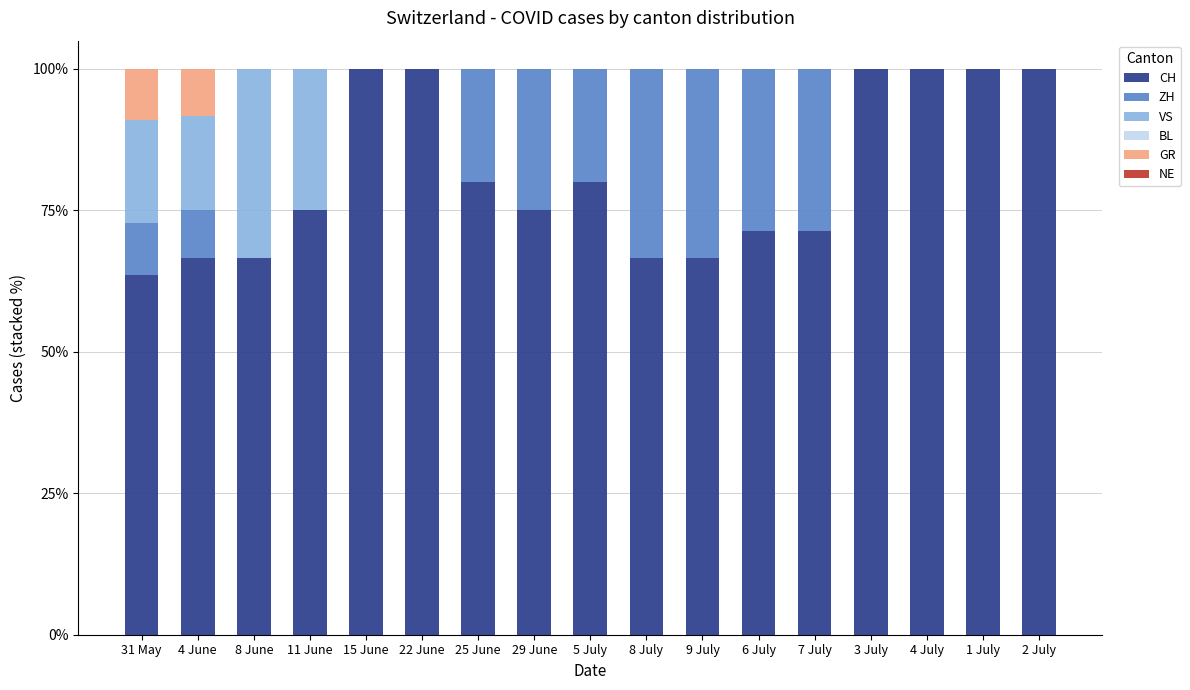

What is the total value across all series at 9 July?

100.0